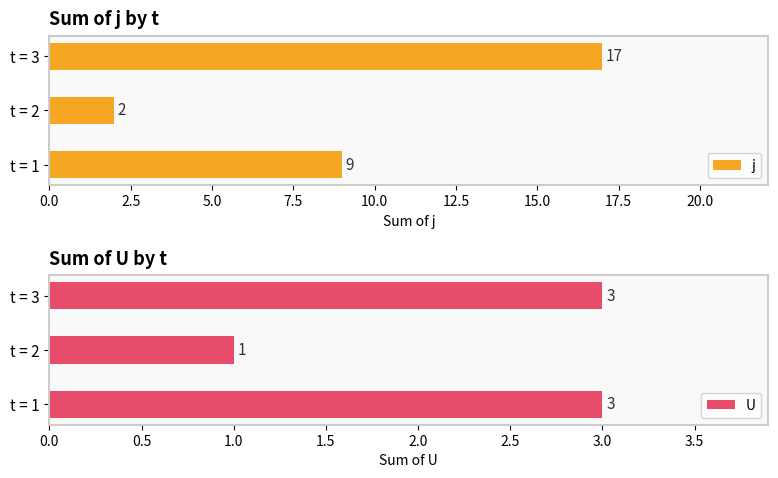

What is the value of the U bar at the 3rd from the left?

3